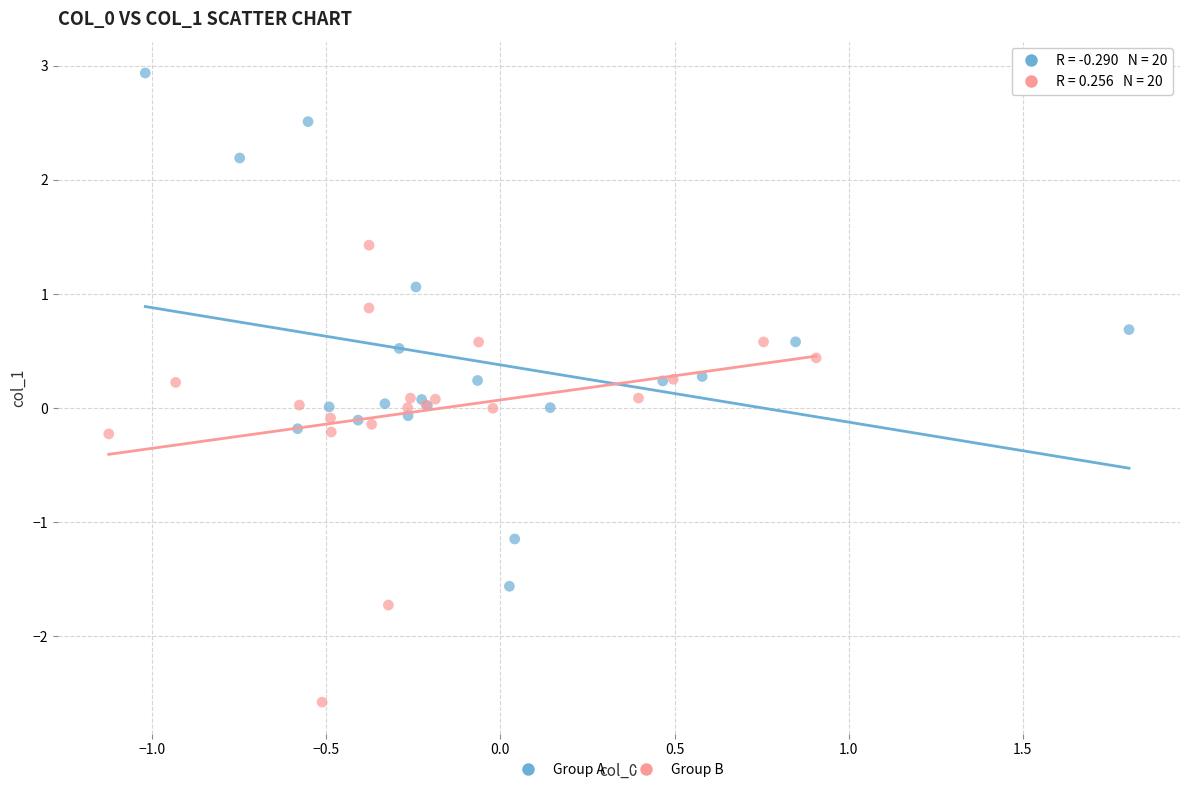

Which series reaches the minimum Y coordinate?

Group B